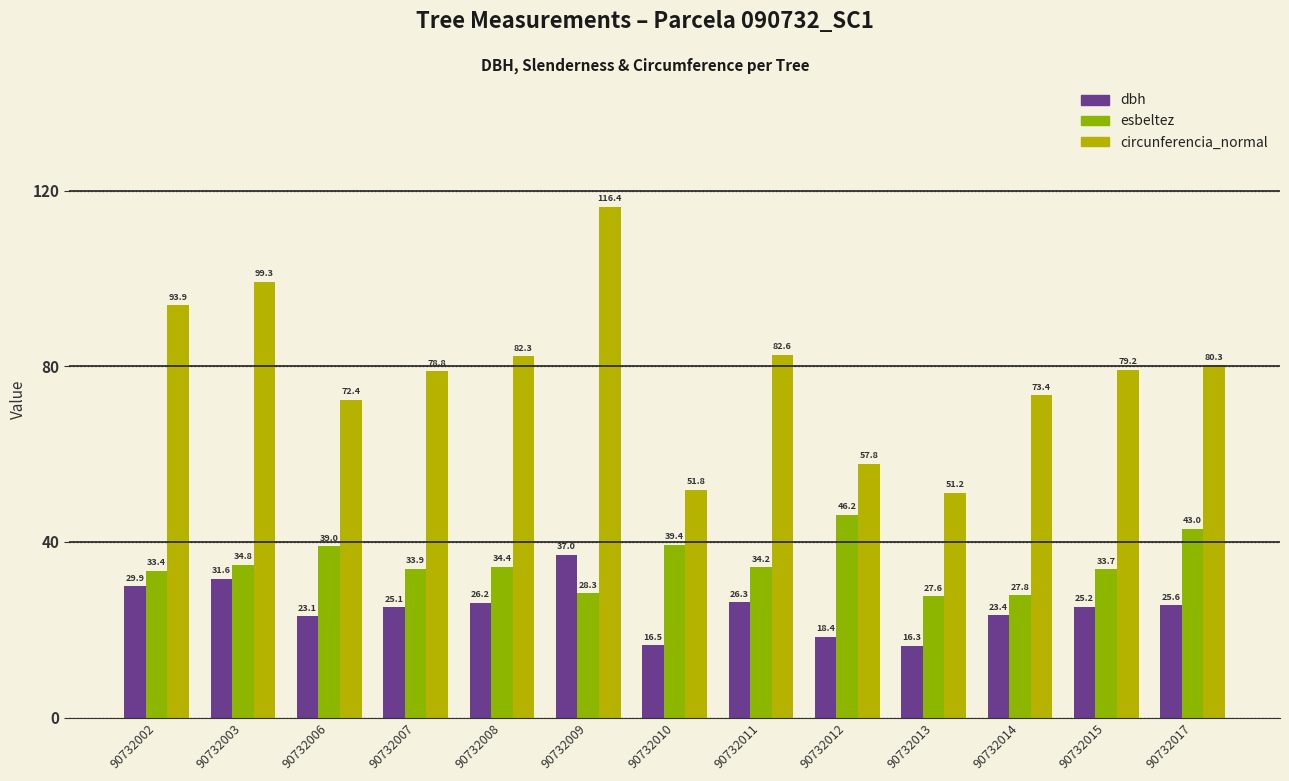

The value of esbeltez at 90732015 is 33.7. True or false?

True